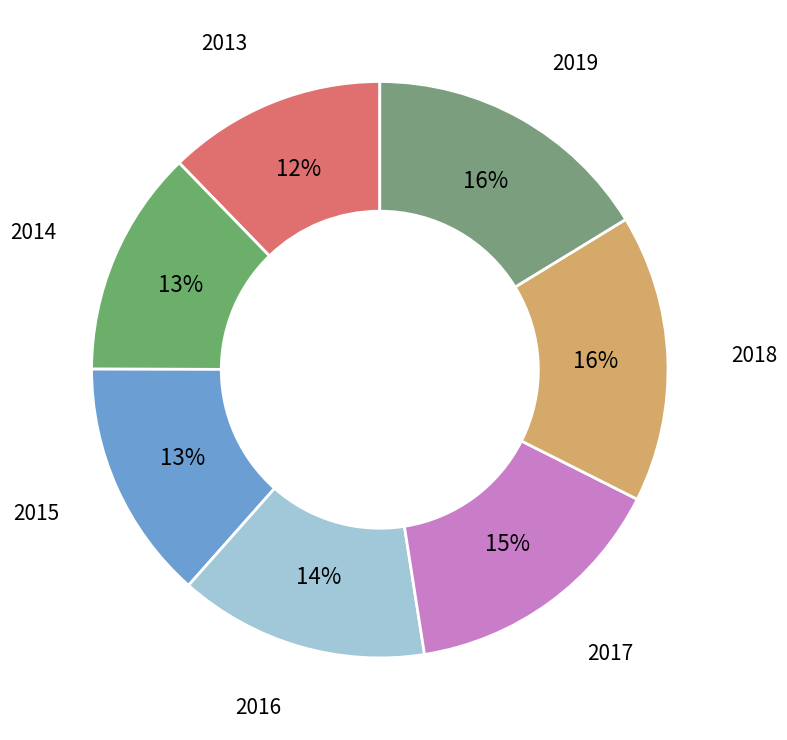

Combined, do 2016 and 2018 account for over 50%?

No